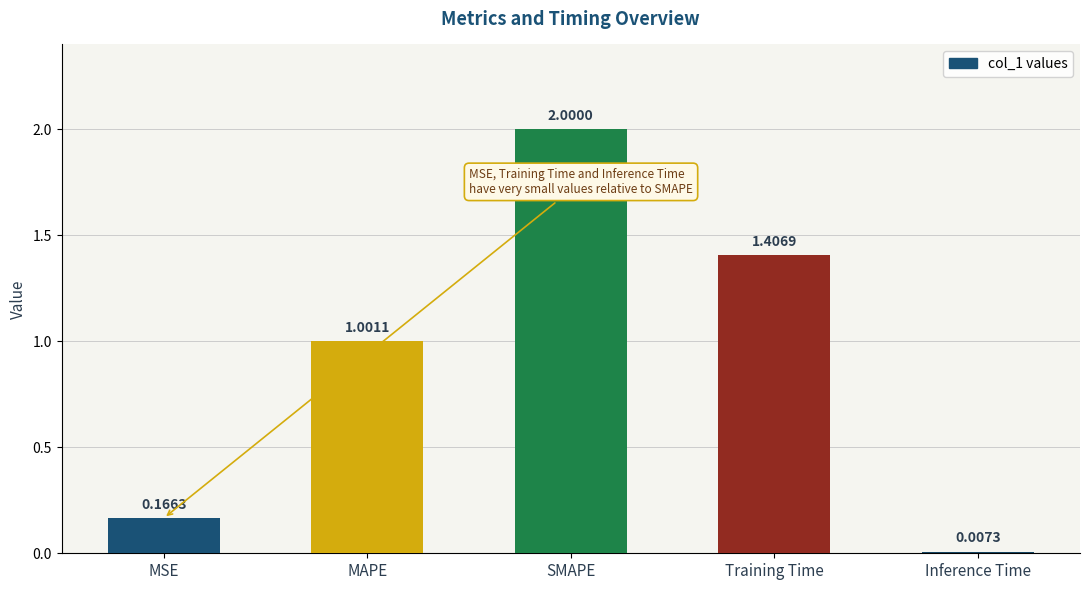

What is the change in value from MSE to SMAPE?

+1.8